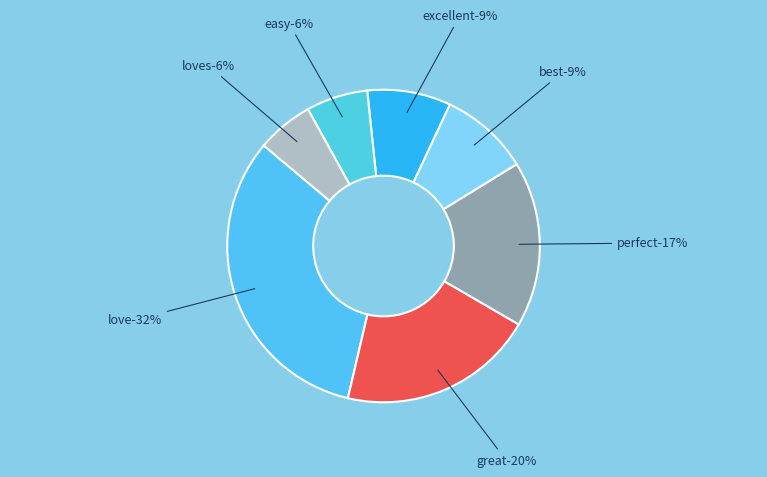

Which category has the smallest portion of the pie?

loves